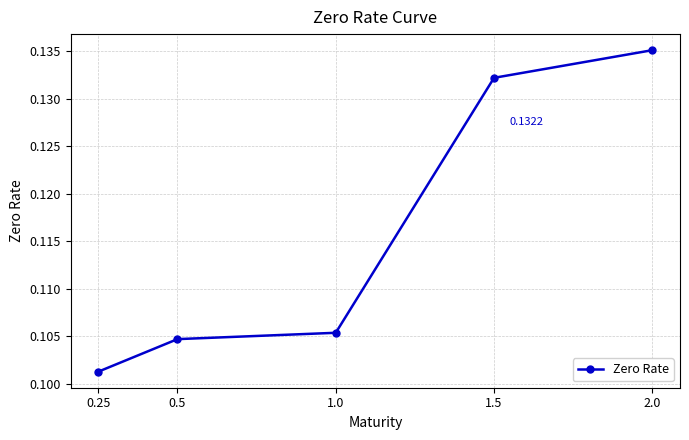

Which has a higher value, 0.25 or 2.0?

2.0